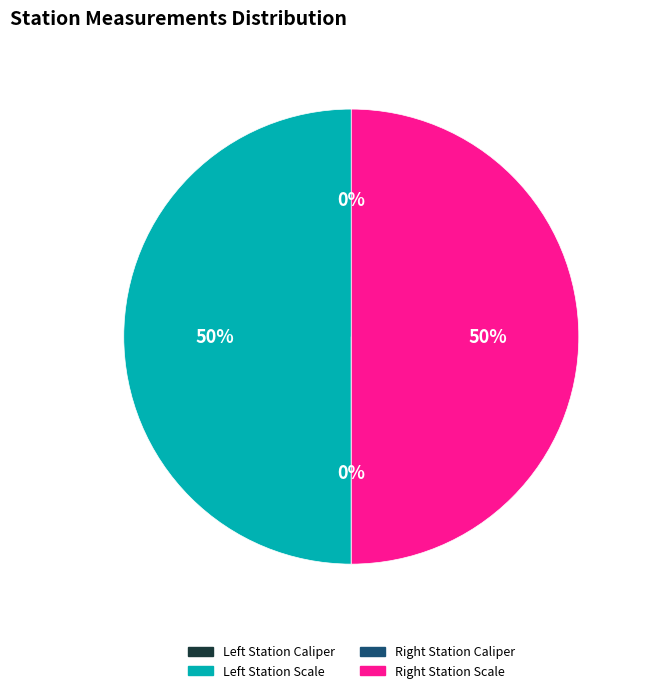

To the nearest percent, what is the average slice percentage?

25%